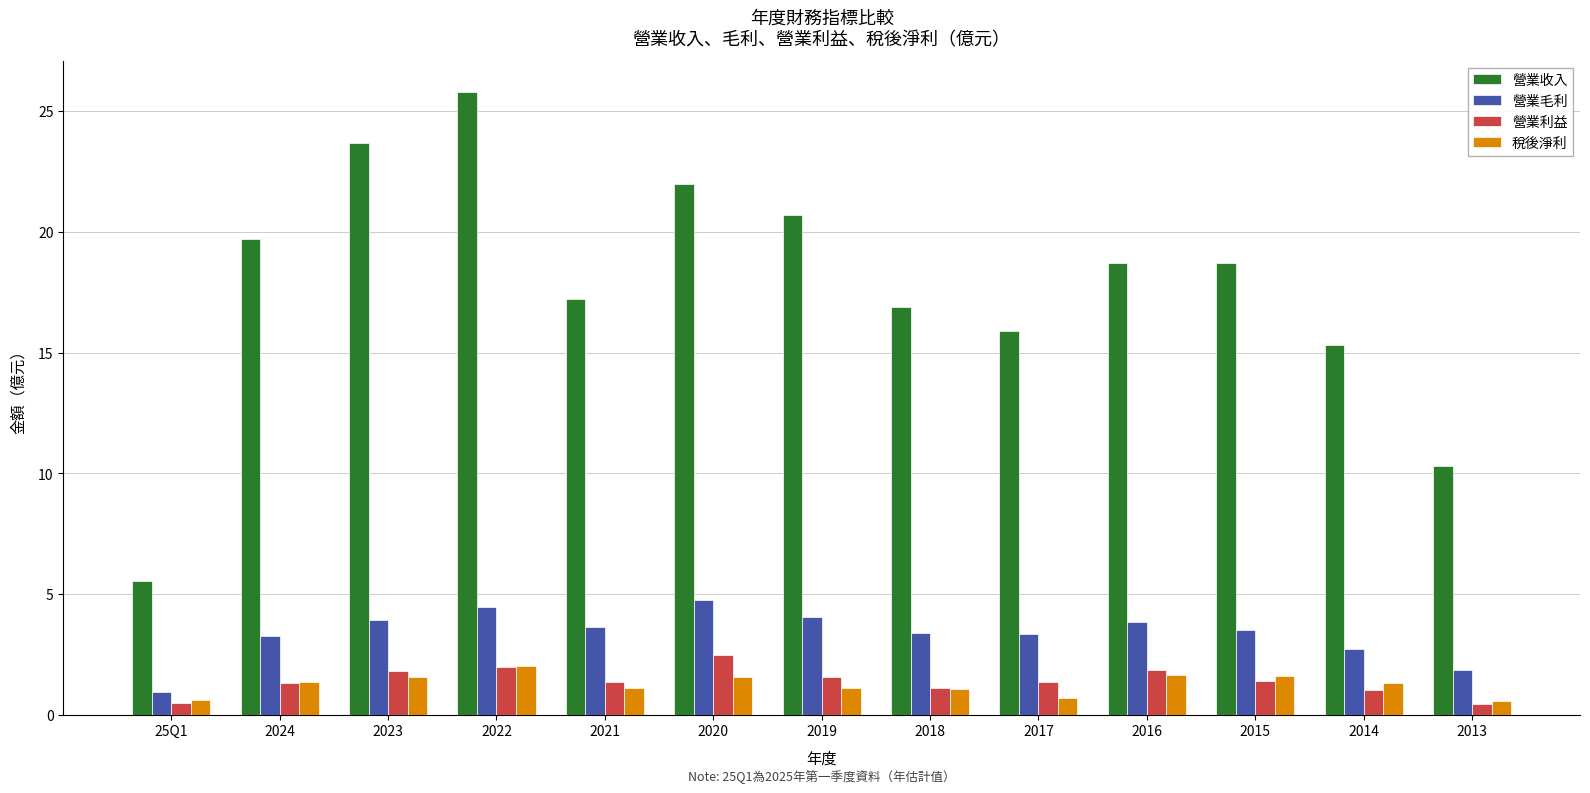

At which label does 營業毛利 first exceed 3?

2024